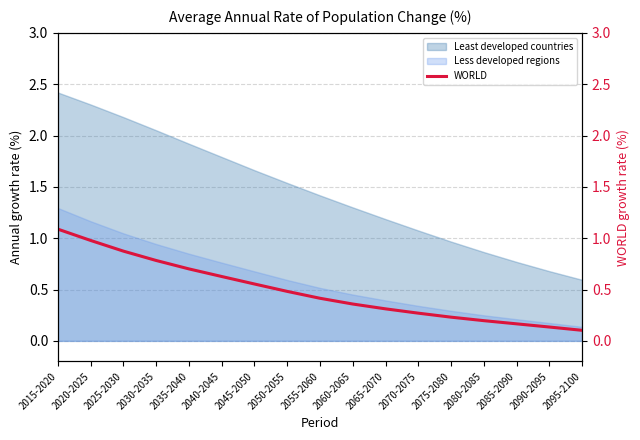

Rank the categories by value from highest to lowest.

2015-2020, 2020-2025, 2025-2030, 2030-2035, 2035-2040, 2040-2045, 2045-2050, 2050-2055, 2055-2060, 2060-2065, 2065-2070, 2070-2075, 2075-2080, 2080-2085, 2085-2090, 2090-2095, 2095-2100